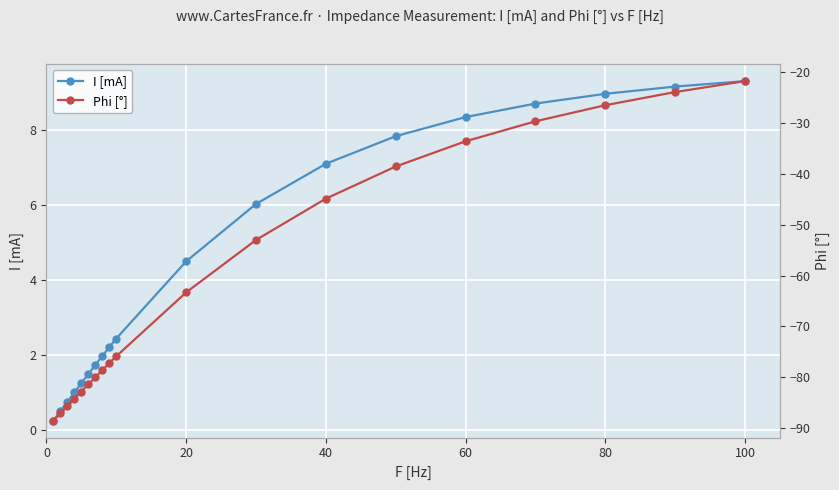

Rank the series by their maximum value, from highest to lowest.

I [mA], Phi [°]